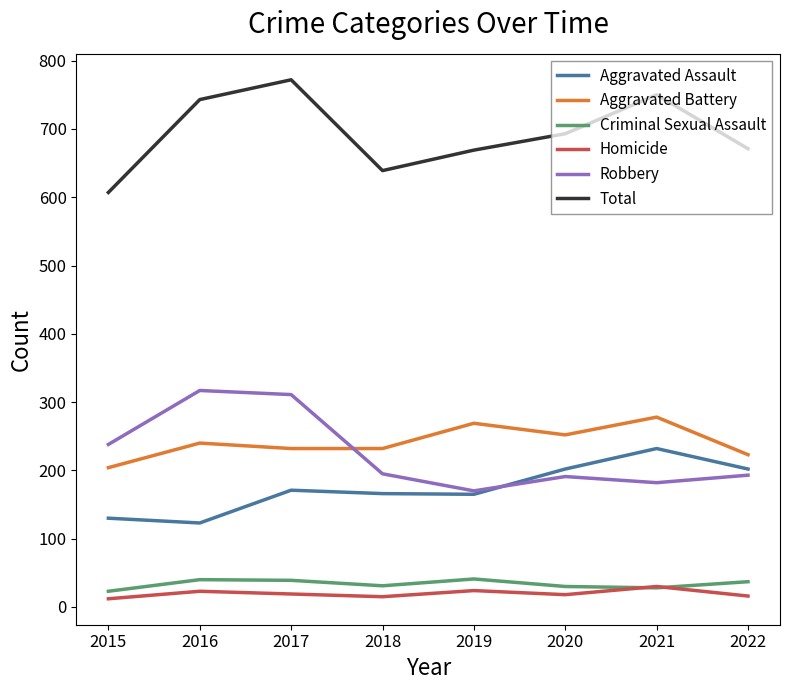

What is the maximum value shown in the chart?

772